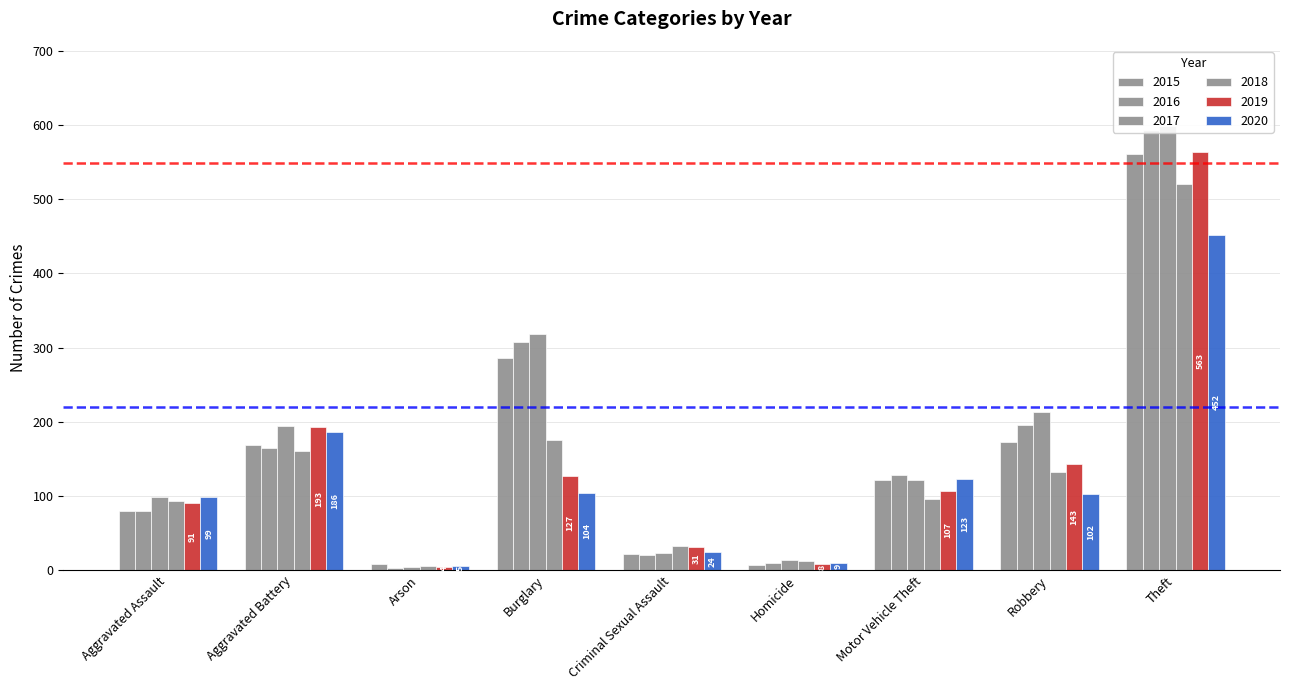

What is the lowest value of the 2017 series?

4